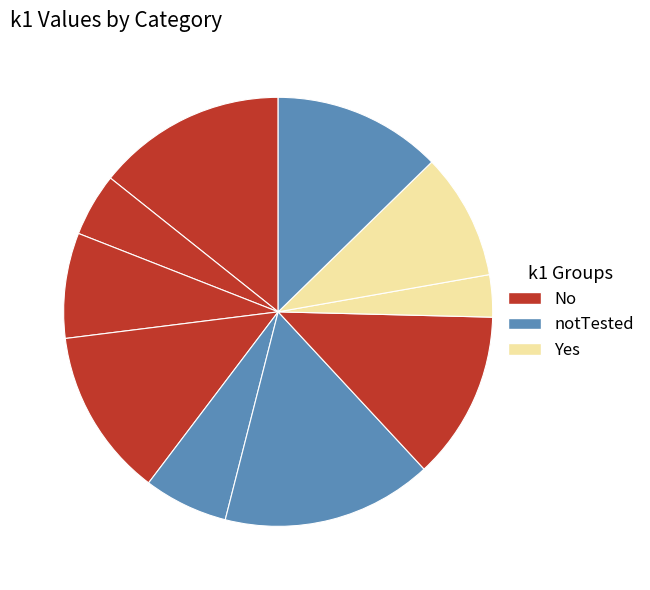

Is there any slice that represents more than half of the pie?

No